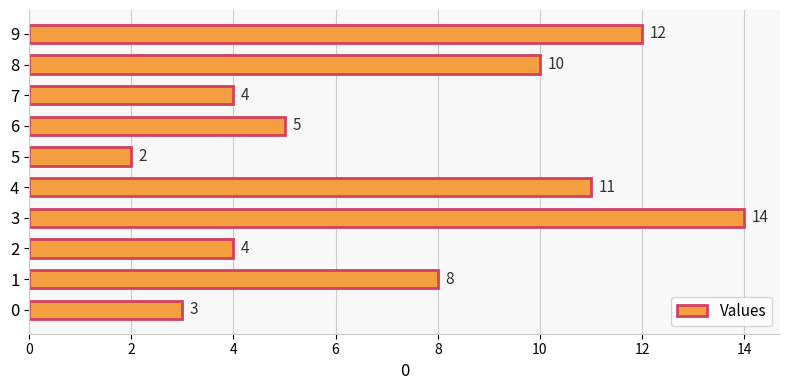

What is the difference between the maximum and minimum values?

12